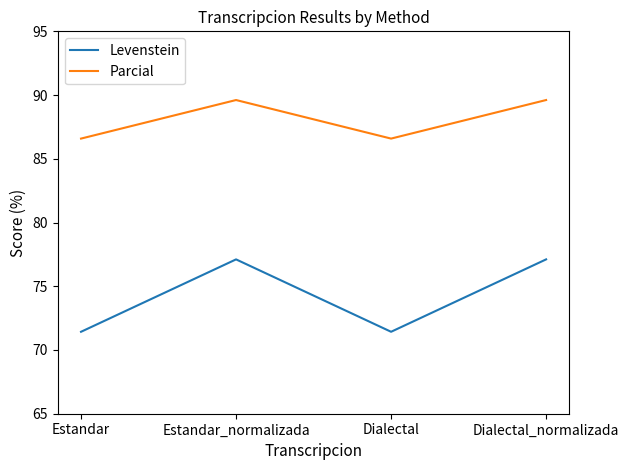

The value of Levenstein at Estandar is 71.4. True or false?

True